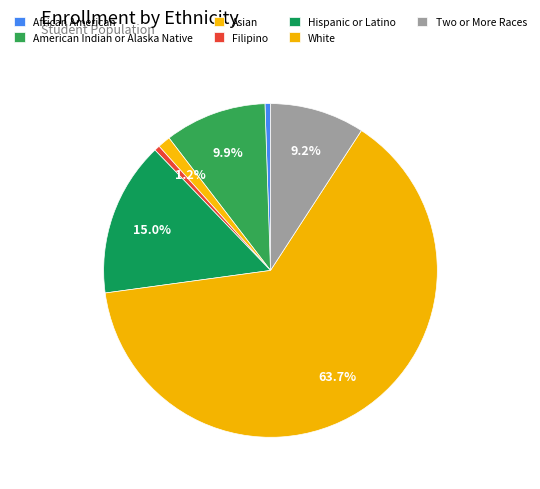

To the nearest percent, what portion does Two or More Races represent?

9%